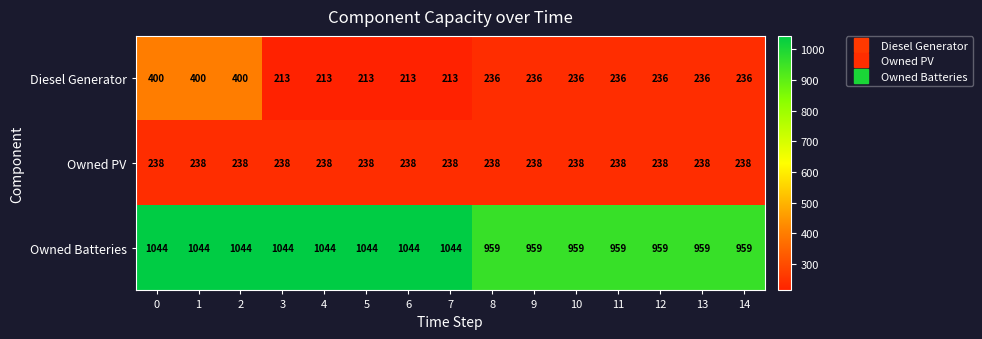

Which series has the largest range (max minus min)?

Diesel Generator